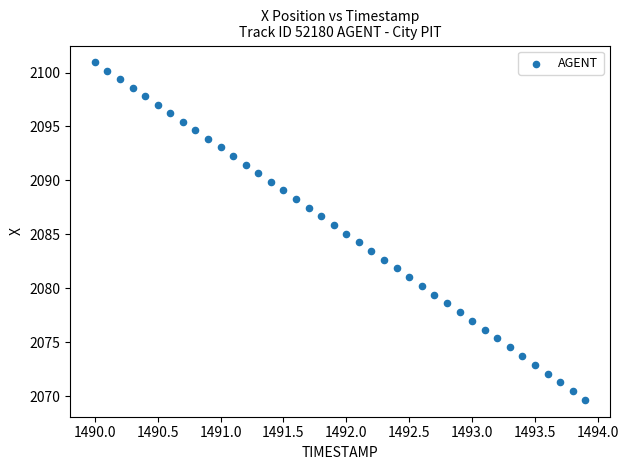

What is the range of Y values (max minus min)?

31.3